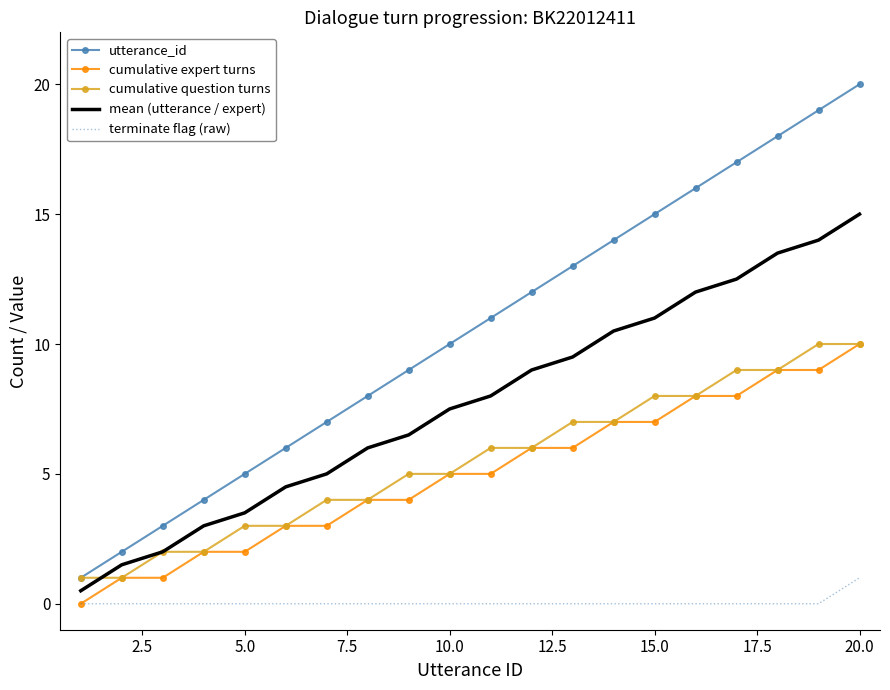

Which series has the largest range (max minus min)?

utterance_id